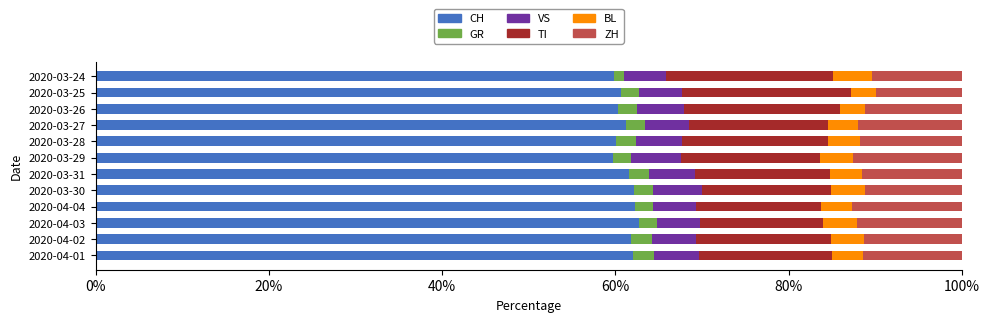

Is it true that CH equals 62.2 at 2020-03-30?

True